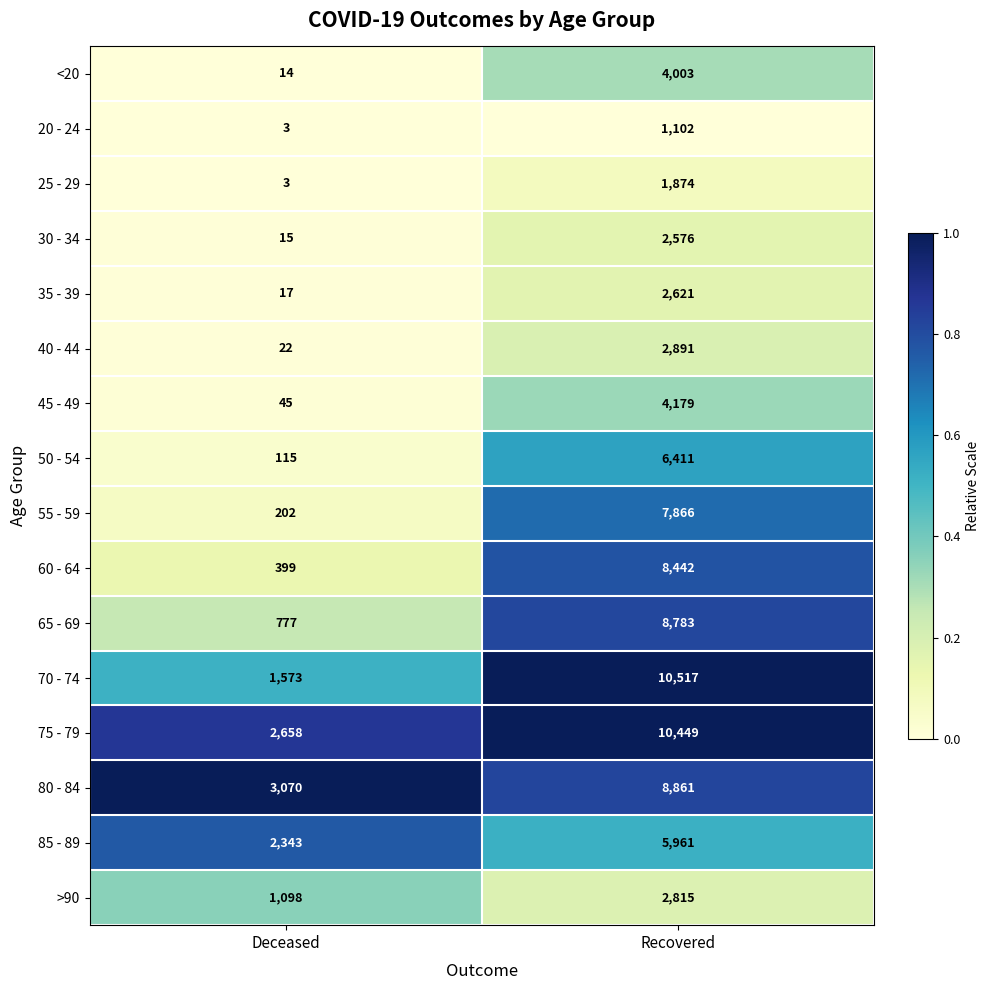

List the series in order of their peak value, highest first.

70 - 74, 75 - 79, 80 - 84, 65 - 69, 60 - 64, 55 - 59, 50 - 54, 85 - 89, 45 - 49, <20, 40 - 44, >90, 35 - 39, 30 - 34, 25 - 29, 20 - 24